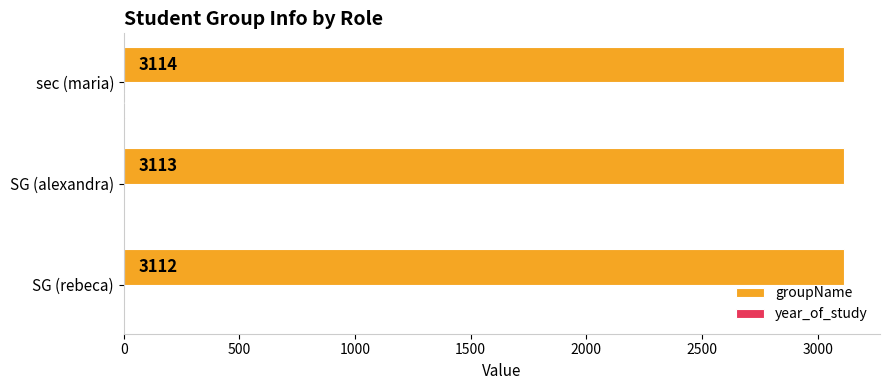

The groupName series shows 4215 at SG (alexandra). True or false?

False